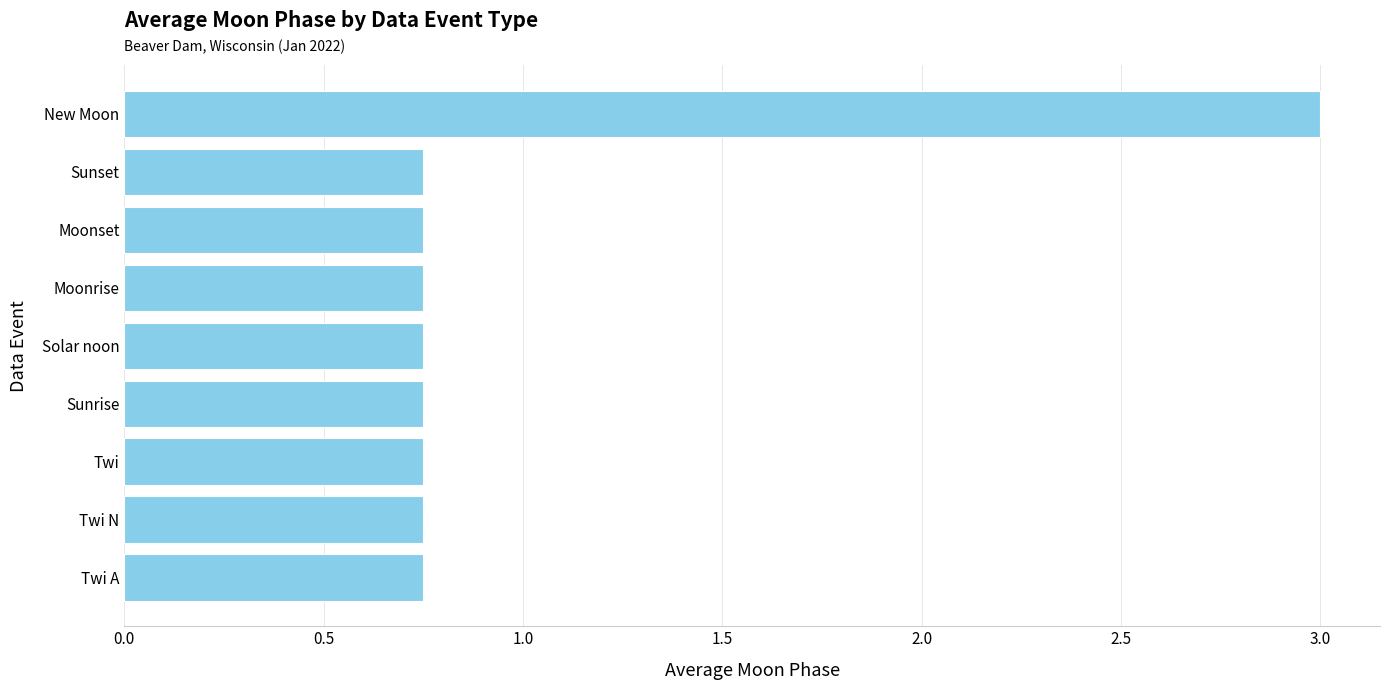

True or false: the data shows 3.0 at New Moon.

True